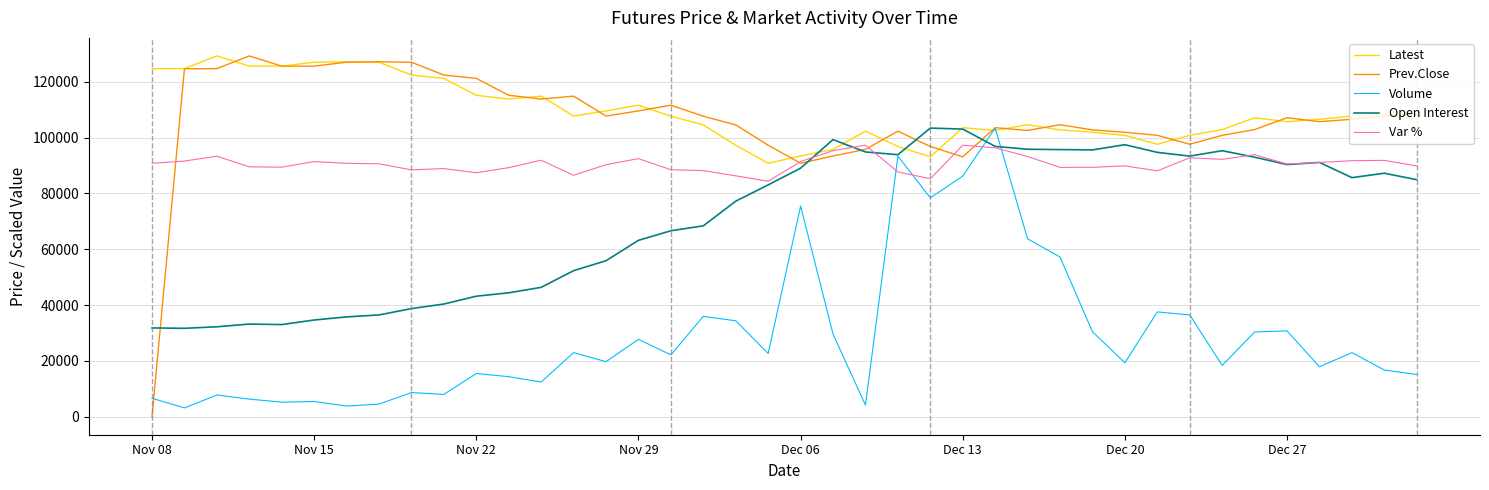

What is the maximum value shown in the chart?

129250.0